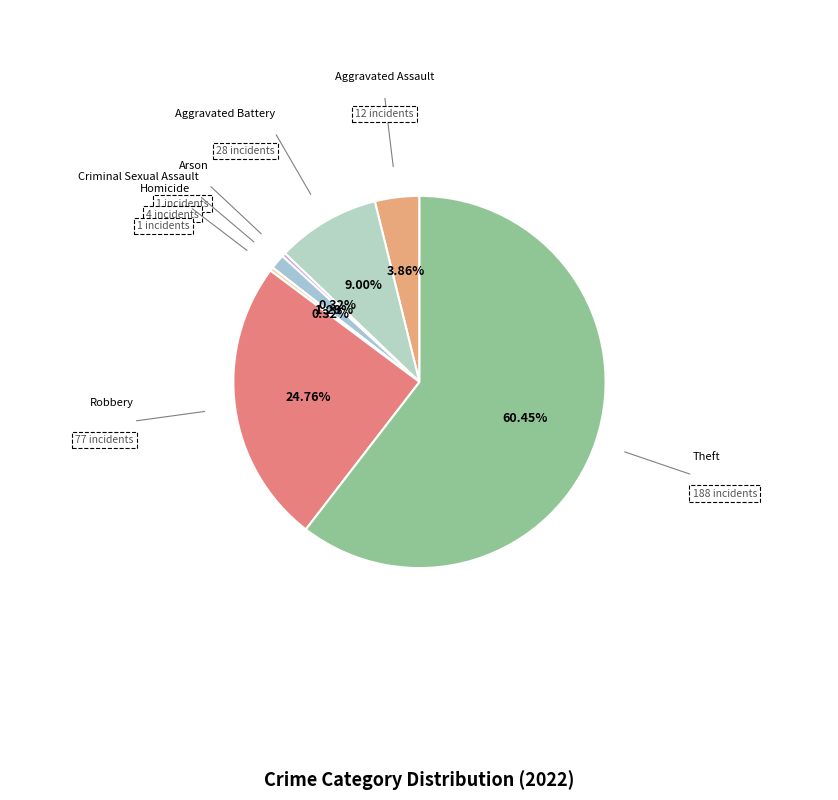

To the nearest percent, what is the difference between the Theft and Arson slice percentages?

60%